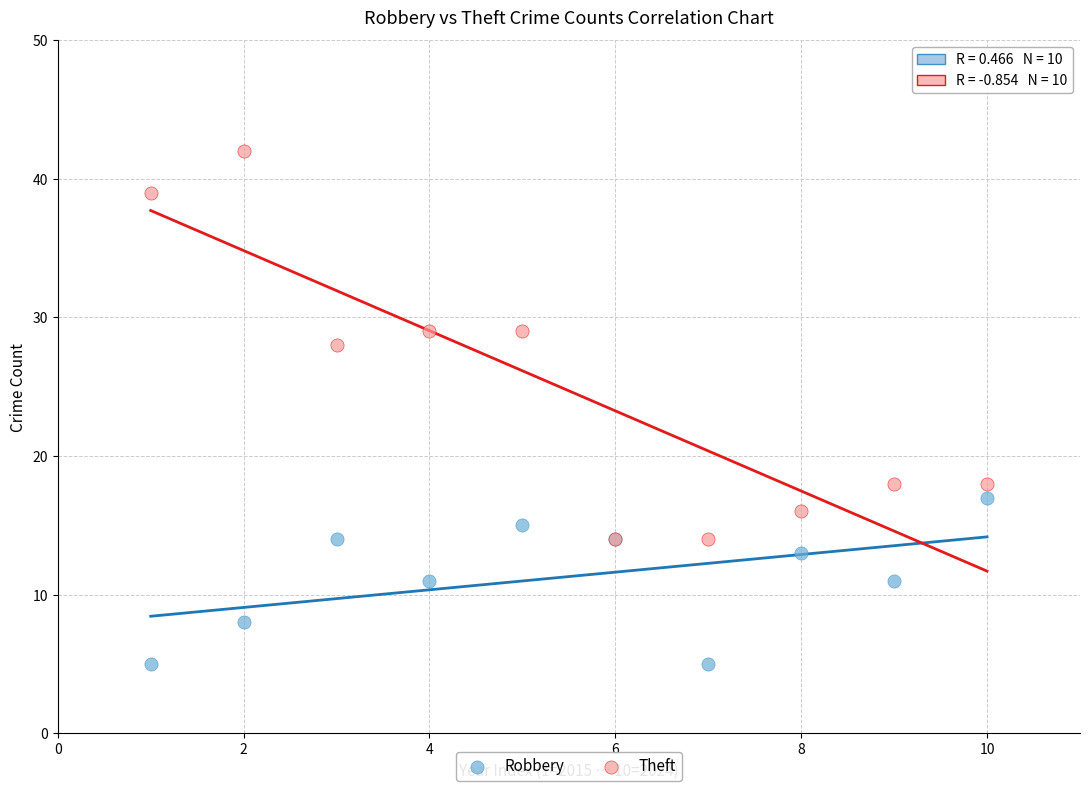

What are all the series names shown in the legend?

Robbery, Theft